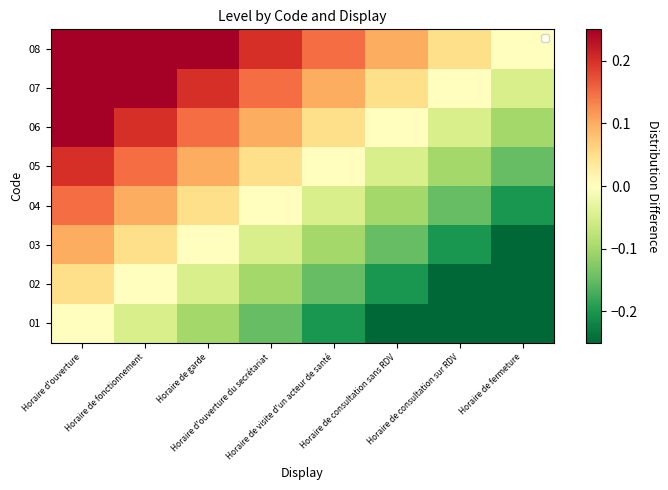

What is the total value across all series at Horaire de fermeture?

-1.4